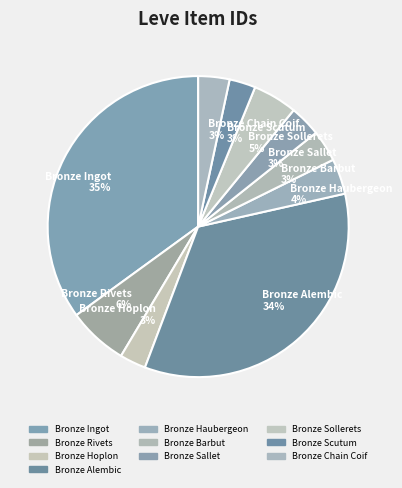

To the nearest percent, what portion does Bronze Sollerets represent?

5%